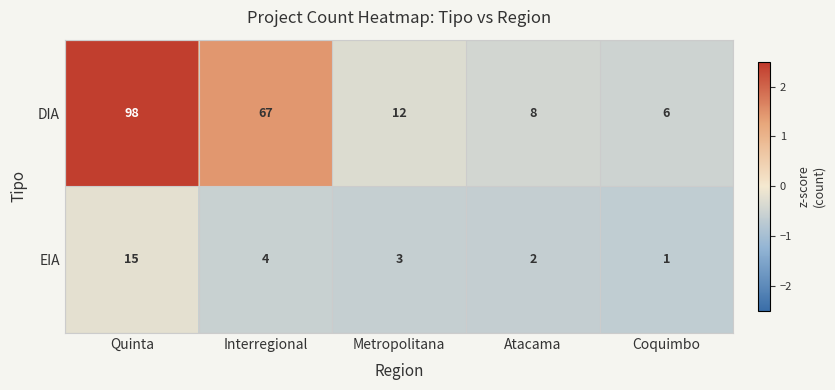

Read the EIA value at Metropolitana.

3